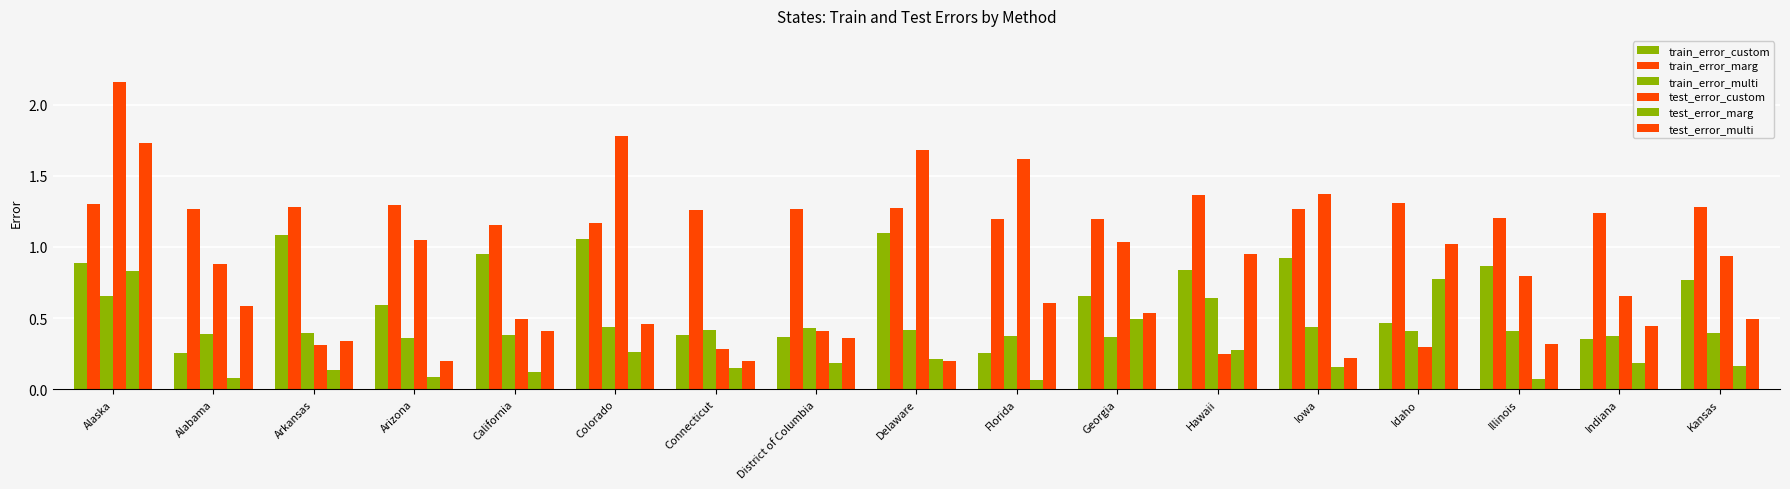

What is the sum of the test_error_marg values at Alaska and Connecticut?

1.0